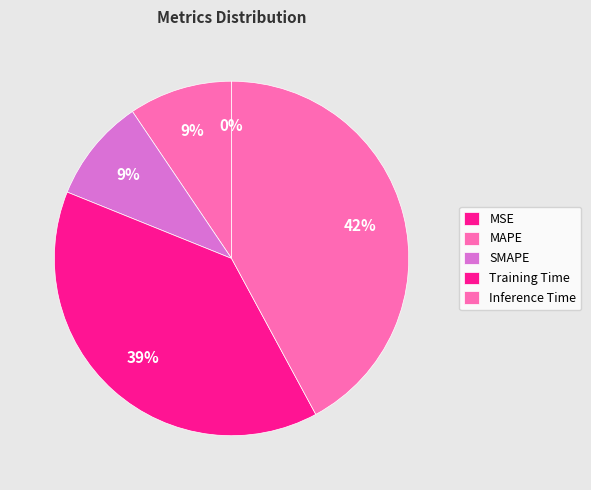

Combined, do Training Time and MSE account for over 50%?

No